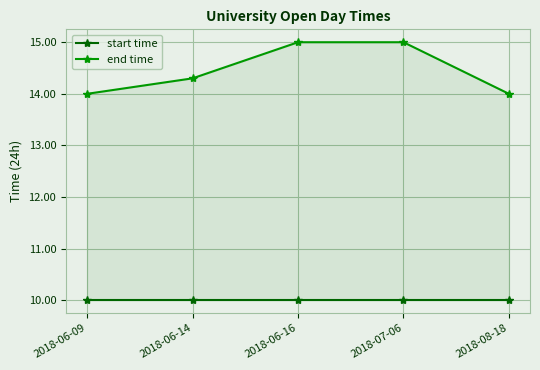

What is the value of the start time point at the 5th from the left?

10.0